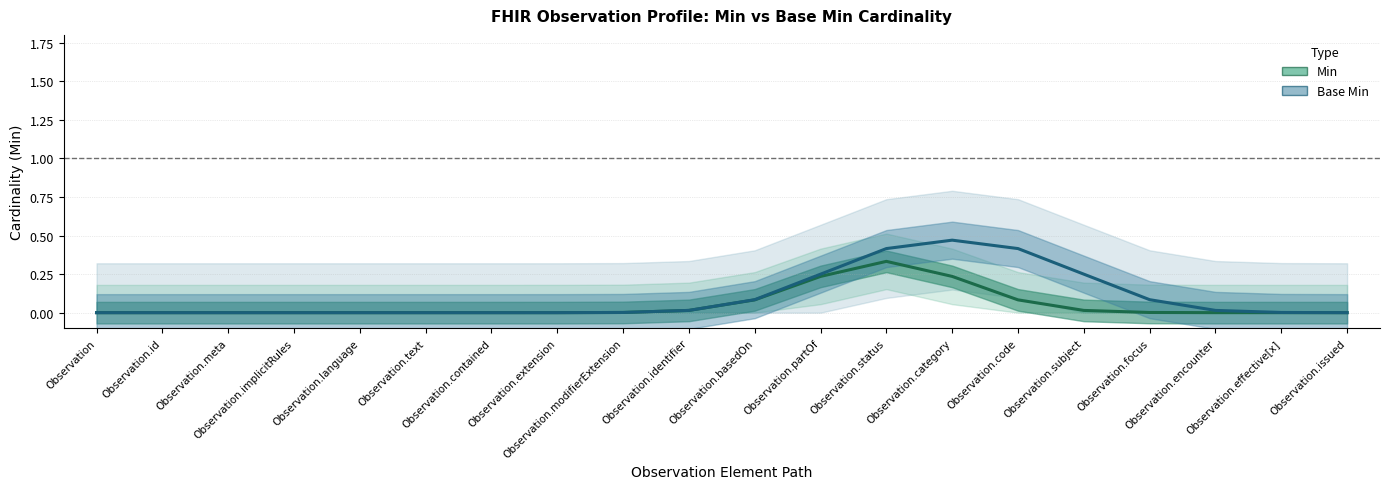

True or false: Min (smooth estimate) and Base Min (smooth estimate) intersect in this chart.

False